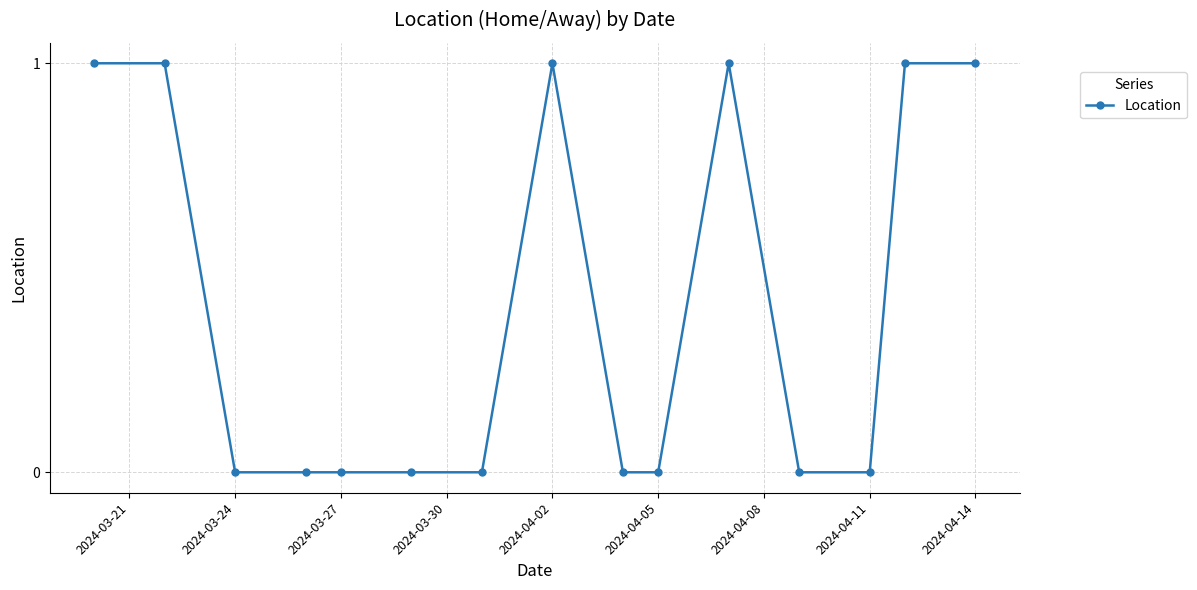

What is the difference between the second highest and second lowest values?

1